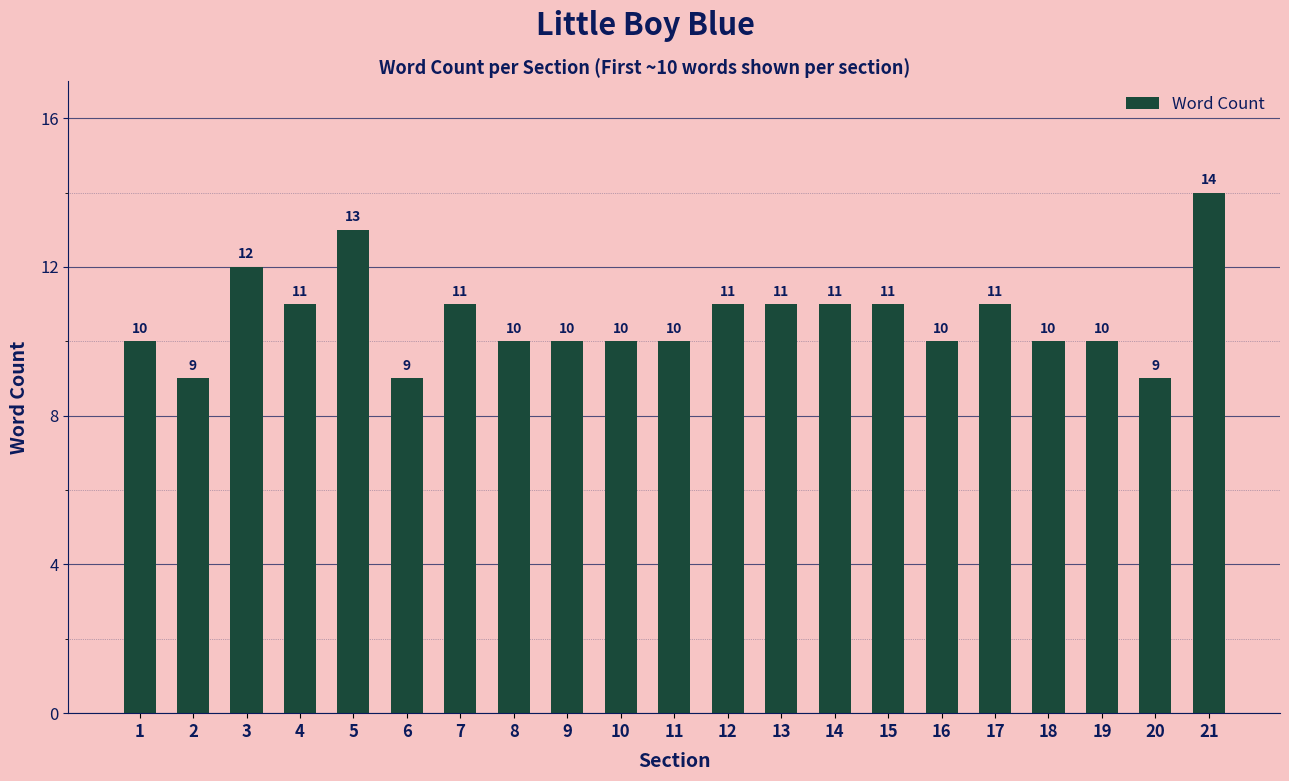

Reading right to left, extract all data points from this chart.

21=14	20=9	19=10	18=10	17=11	16=10	15=11	14=11	13=11	12=11	11=10	10=10	9=10	8=10	7=11	6=9	5=13	4=11	3=12	2=9	1=10